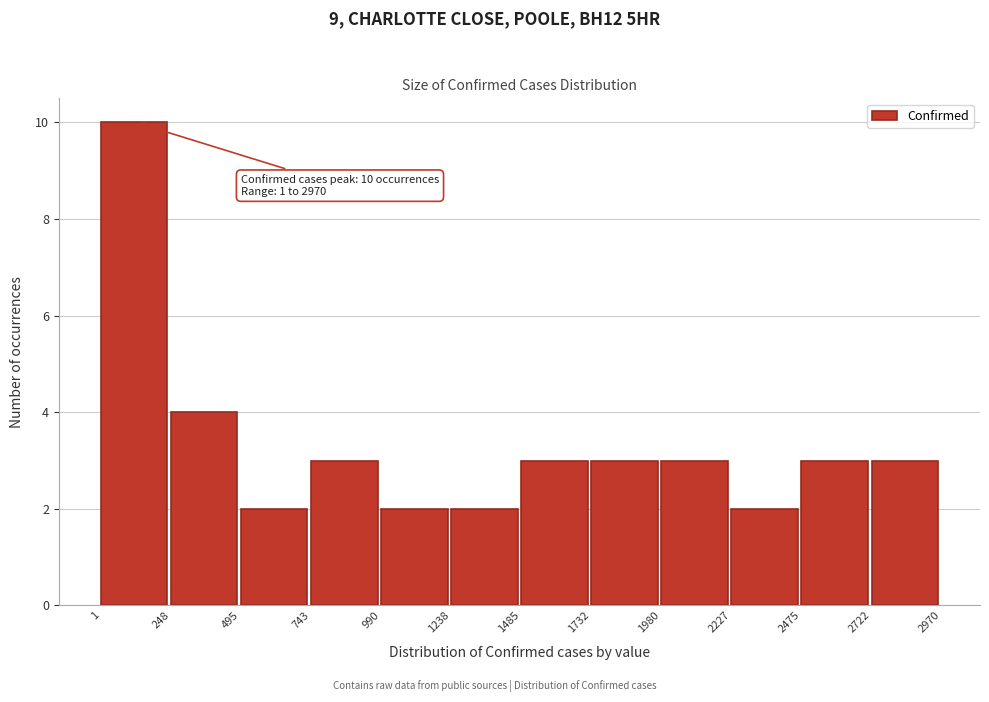

Which range on the x-axis has the tallest bar?

1 to 248